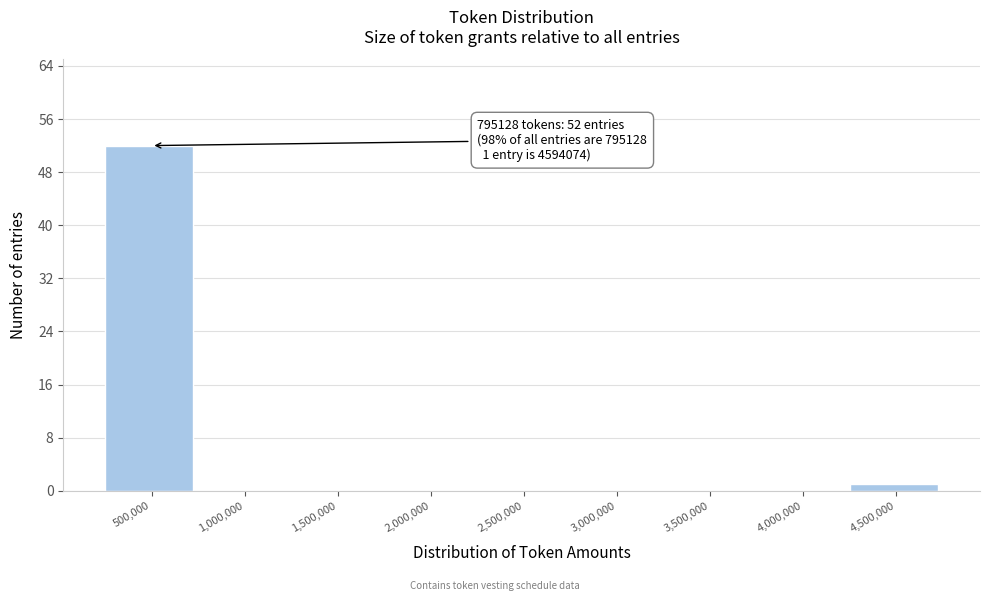

Reading left to right, transcribe all the data shown in this chart.

500,000=52	1,000,000=0	1,500,000=0	2,000,000=0	2,500,000=0	3,000,000=0	3,500,000=0	4,000,000=0	4,500,000=1